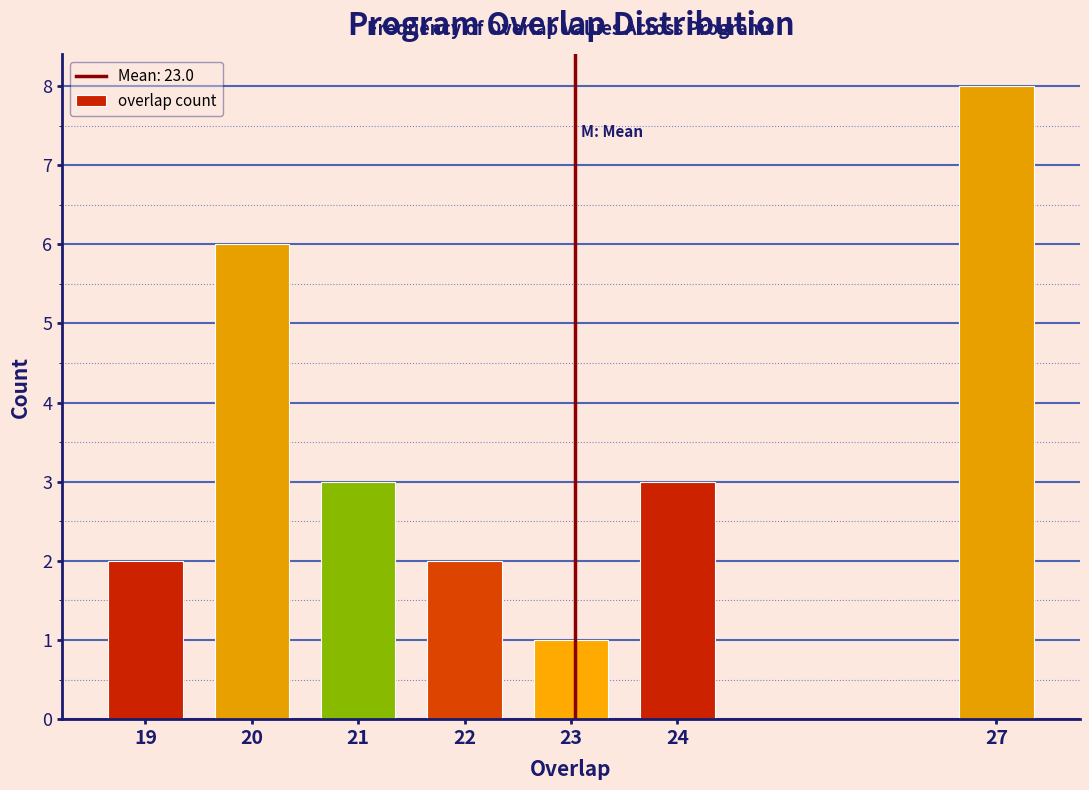

Reading right to left, extract all data points from this chart.

27=8	24=3	23=1	22=2	21=3	20=6	19=2